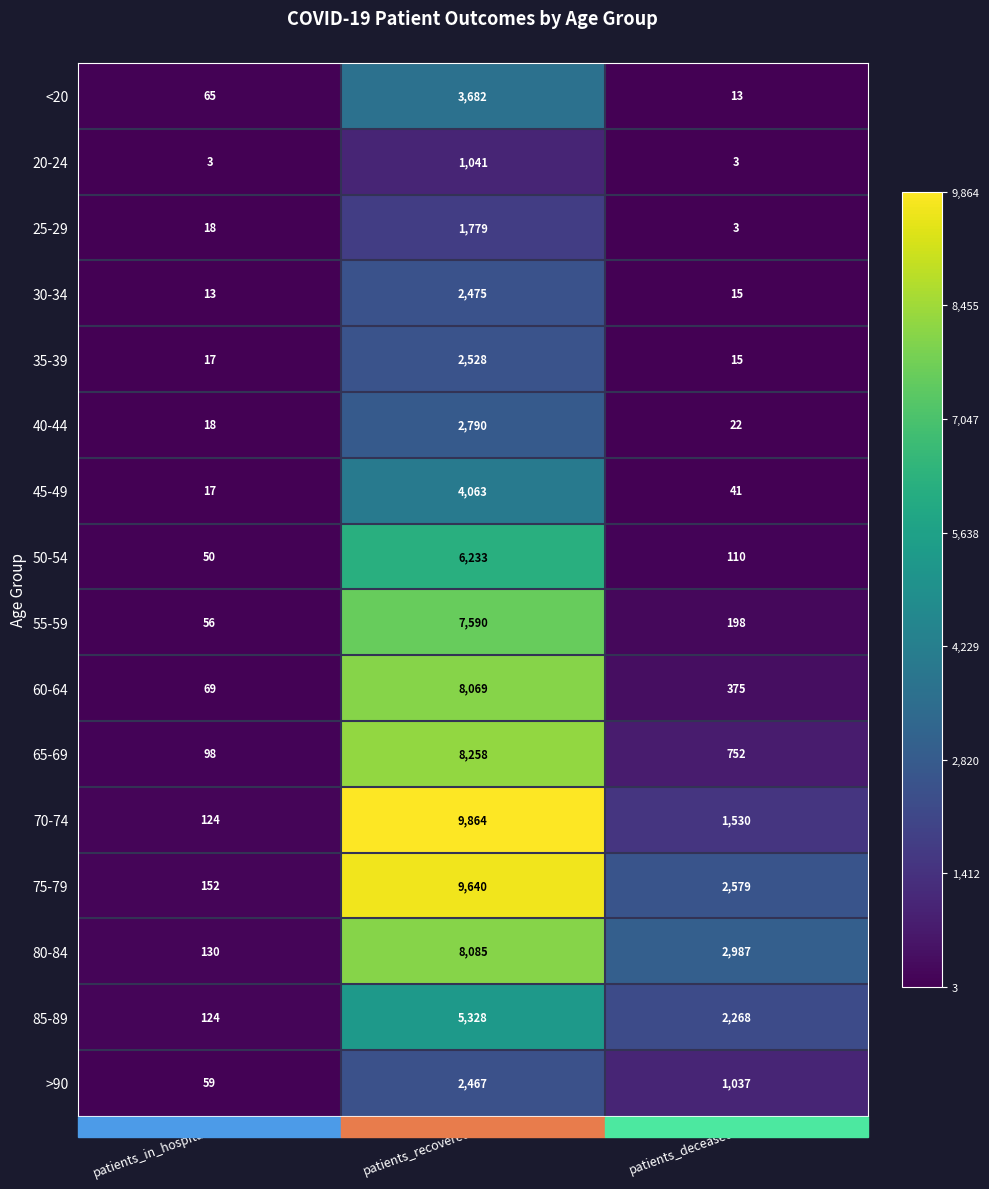

Which series changed the most between patients_in_hospital and patients_recovered?

70-74